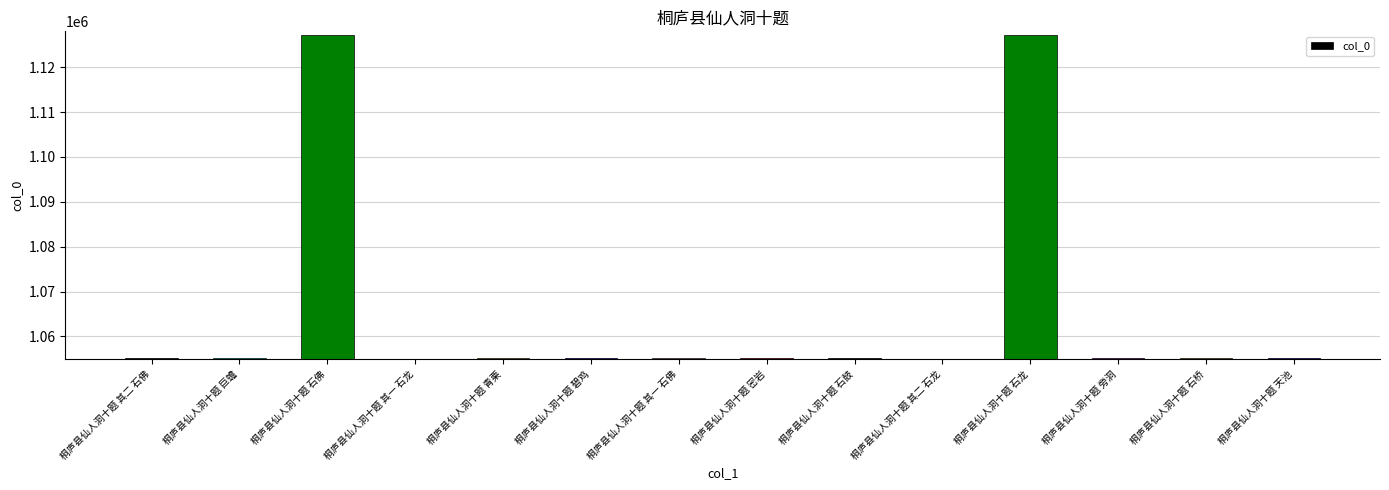

True or false: the data shows 1127222 at 桐庐县仙人洞十题 石佛.

True